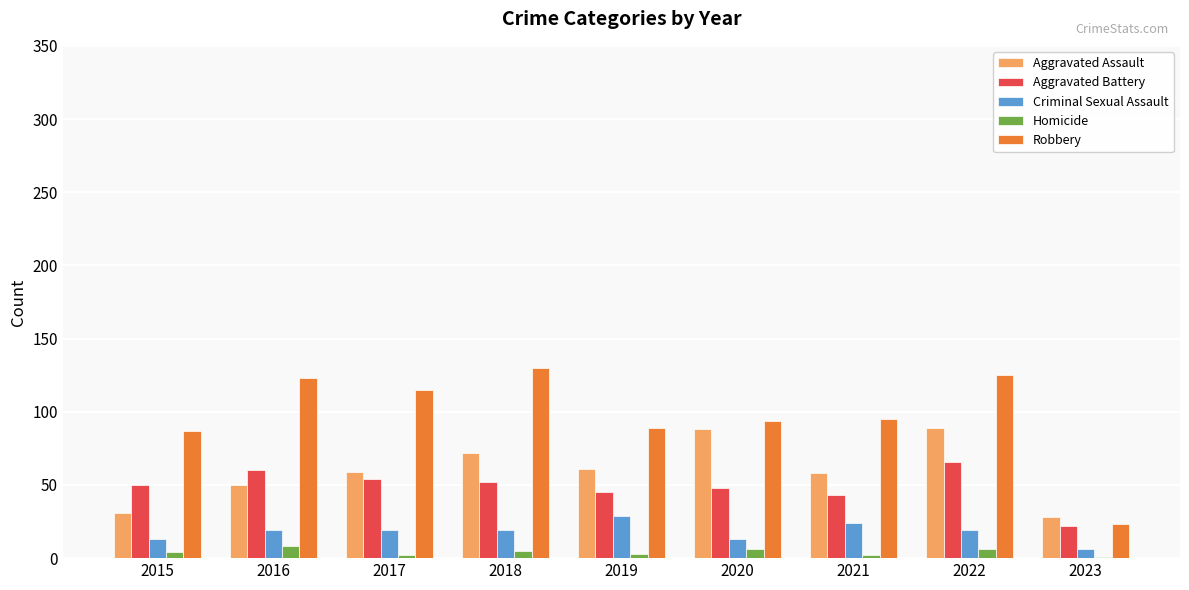

Read the Aggravated Assault value at 2023, to the nearest 5.

30